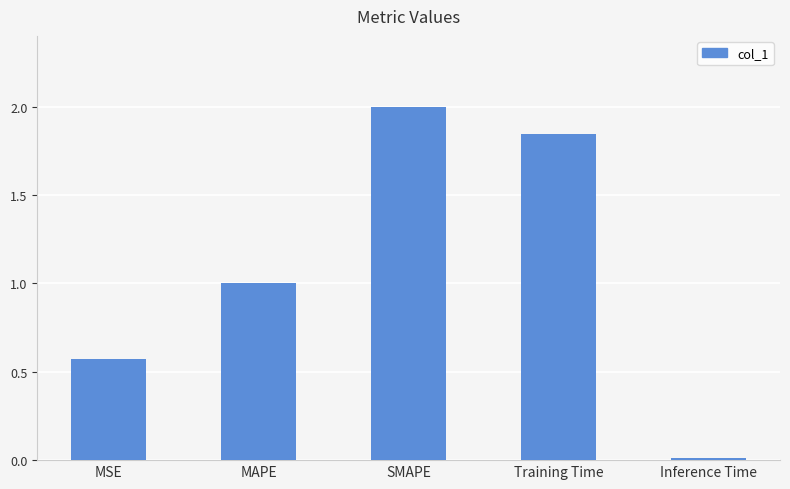

What is the label of the 4th bar from the right?

MAPE